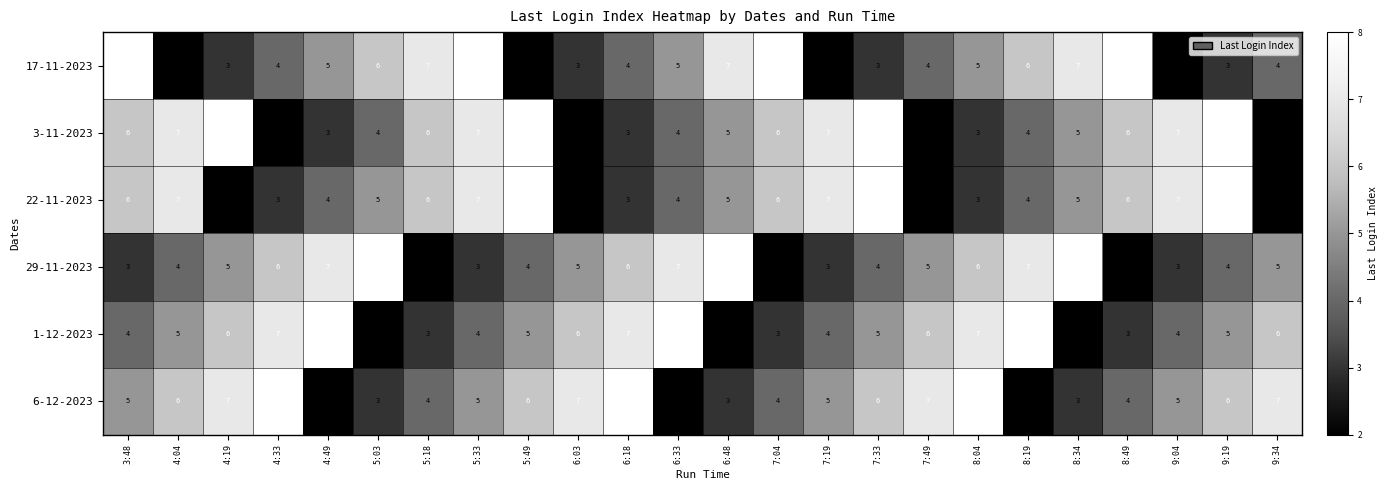

What is the difference between the highest and lowest values at 6:33?

6